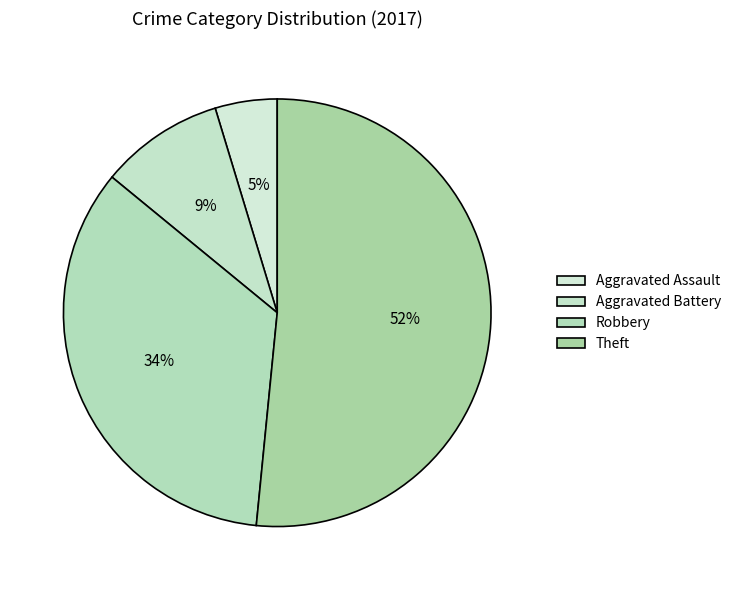

What is the largest slice in the pie chart?

Theft